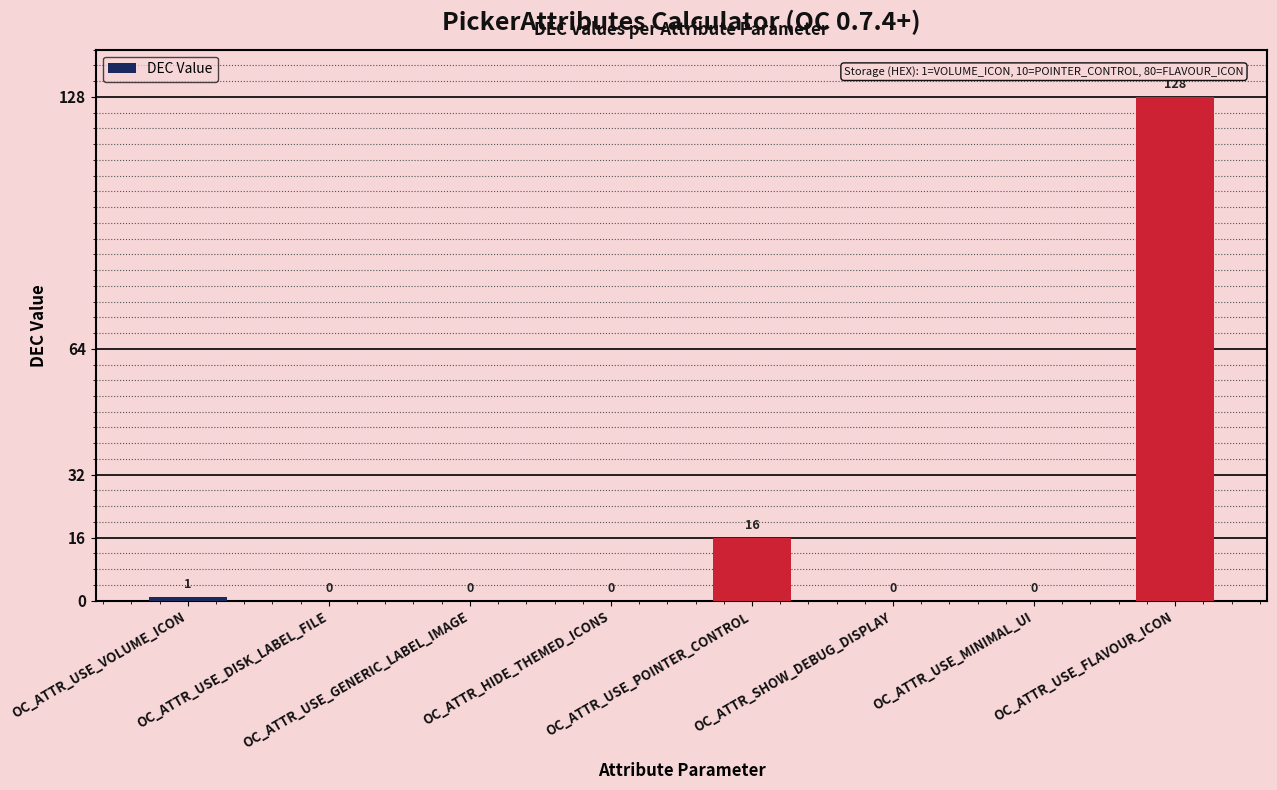

What is the greatest value displayed?

128